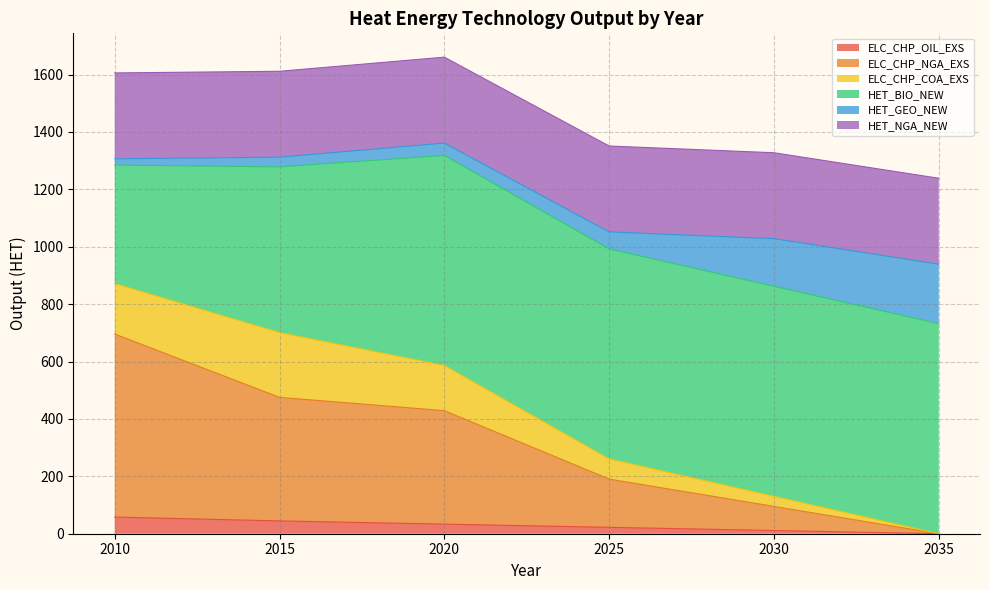

What is the highest value of the ELC_CHP_OIL_EXS series?

58.0